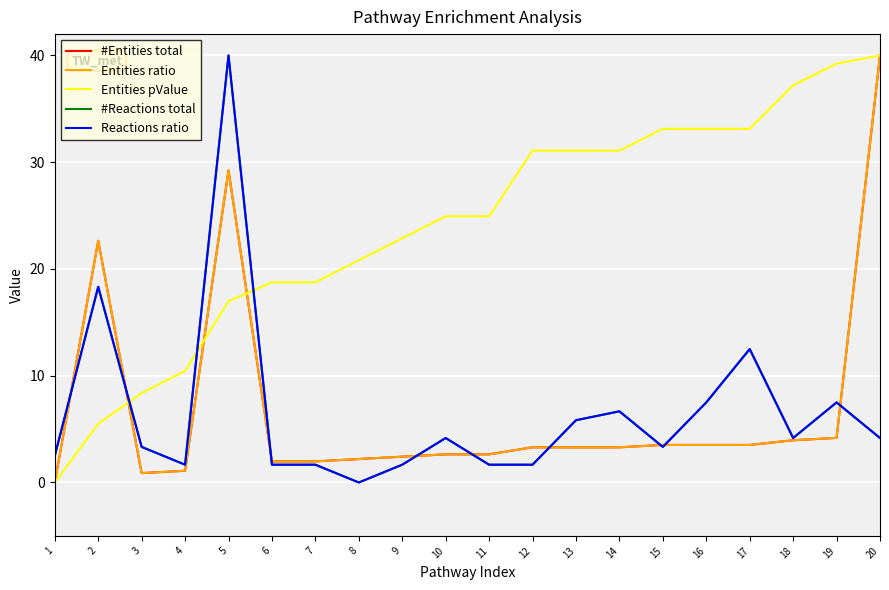

Is it true that Entities pValue equals 28.2 at 8?

False